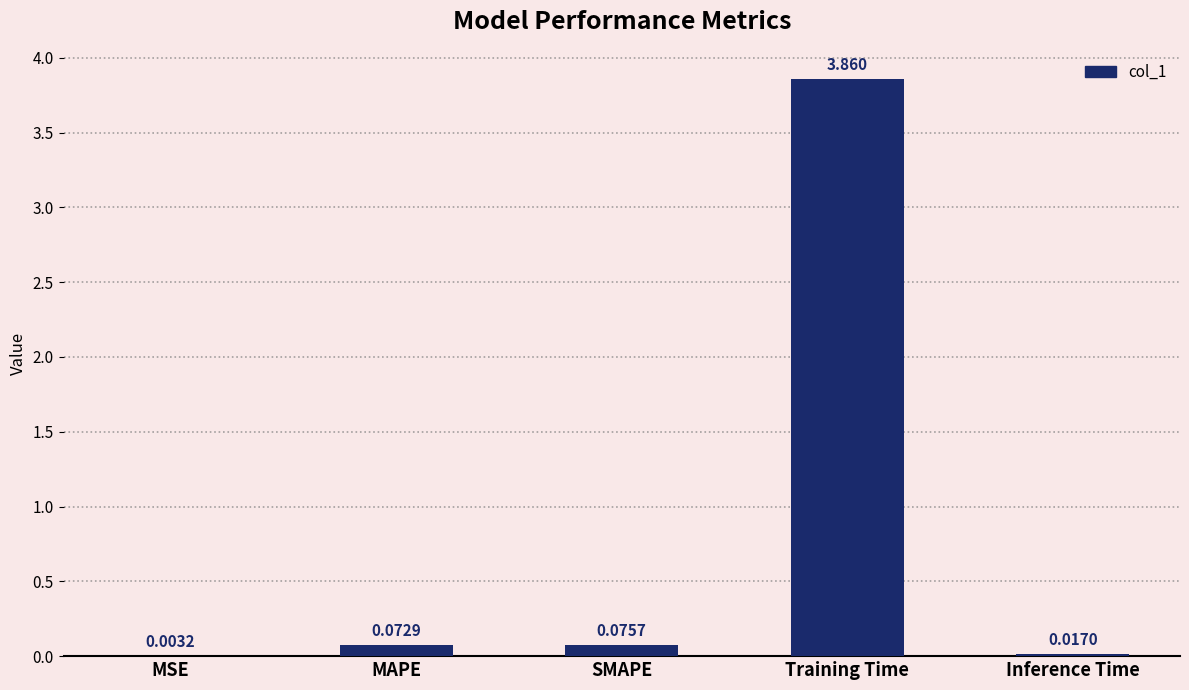

Which has a higher value, MSE or Inference Time?

Inference Time